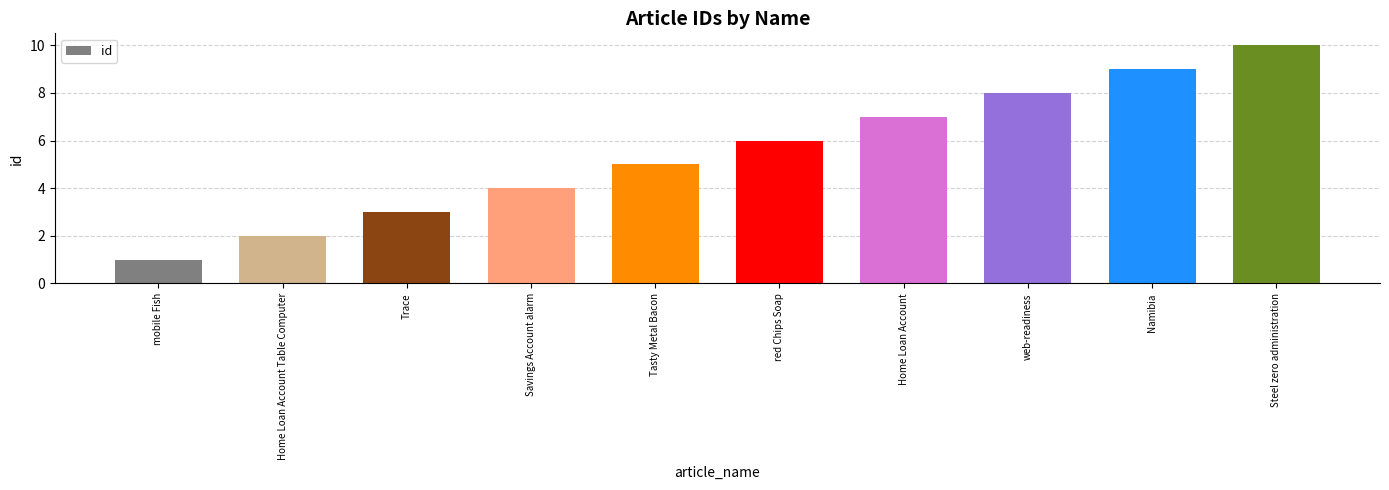

Between Tasty Metal Bacon and mobile Fish, which is larger?

Tasty Metal Bacon